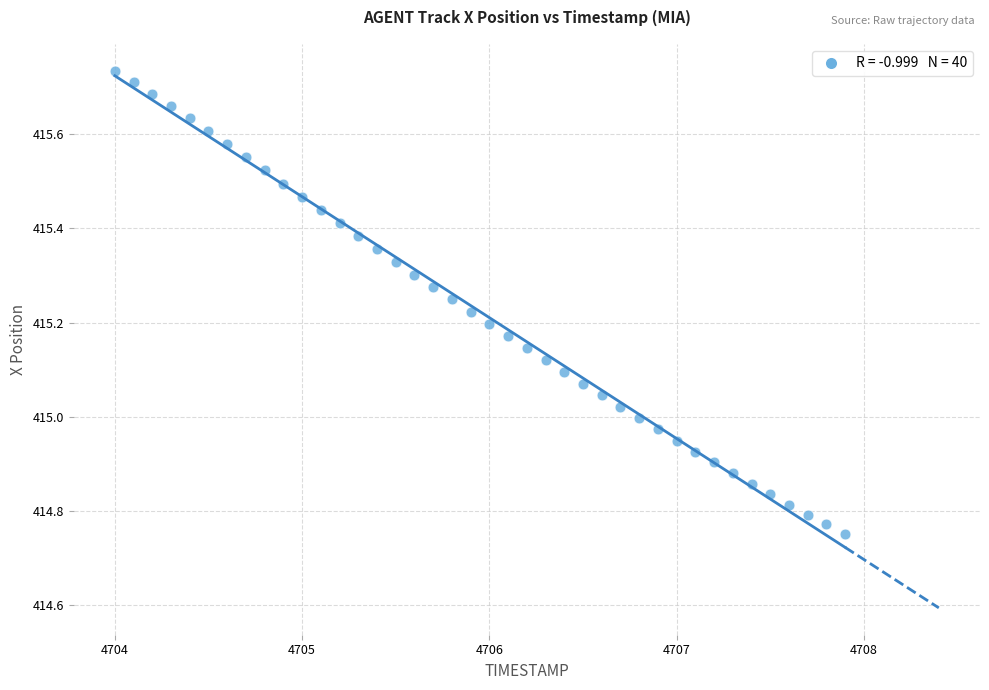

What is the range of X values (max minus min)?

3.9